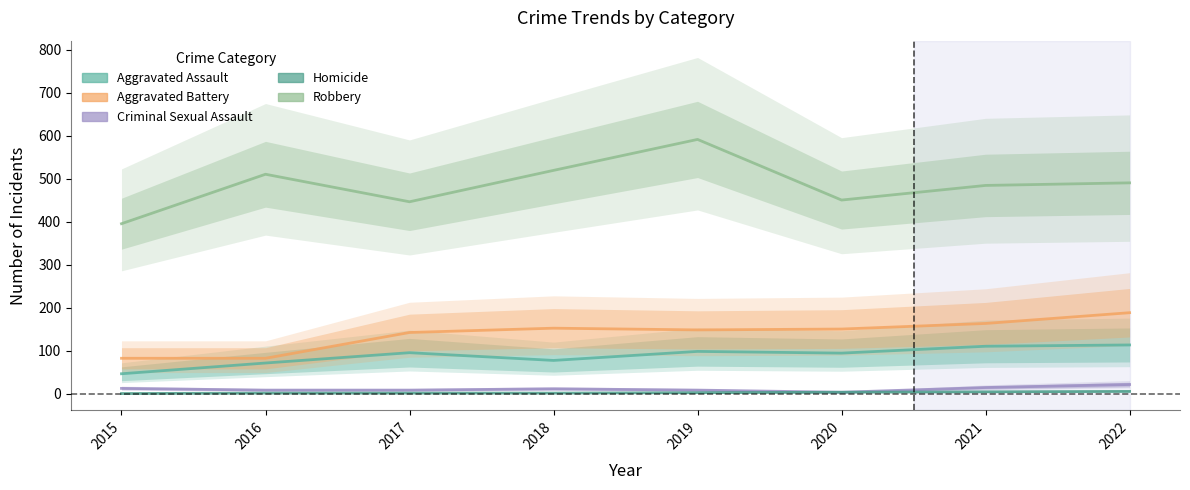

At 2018, list the series in order from smallest to largest.

Homicide, Criminal Sexual Assault, Aggravated Assault, Aggravated Battery, Robbery